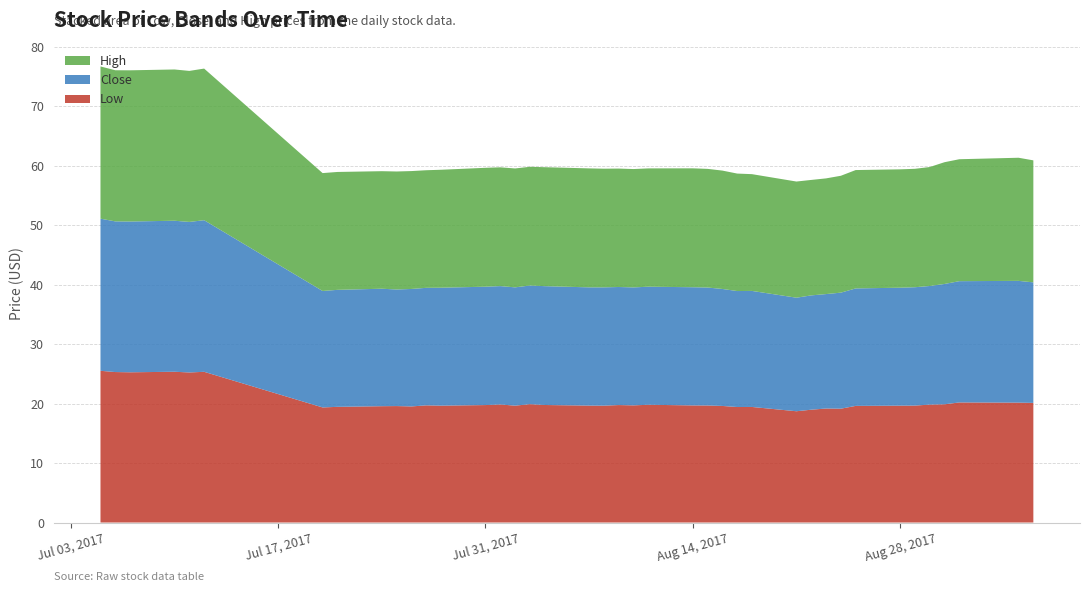

Reading left to right, list all the values displayed in this chart.

Low: 25.5	25.3	25.3	25.4	25.2	25.3	19.4	19.4	19.6	19.6	19.5	19.7	19.6	19.8	19.9	19.6	19.9	19.8	19.7	19.6	19.8	19.7	19.8	19.7	19.7	19.6	19.4	19.4	18.7	19.0	19.2	19.1	19.6	19.6	19.7	19.8	19.9	20.2	20.2	20.1
Close: 25.6	25.3	25.4	25.4	25.3	25.5	19.6	19.7	19.8	19.6	19.8	19.8	19.8	19.9	19.9	19.9	19.9	20.0	19.9	19.9	19.9	19.8	19.9	19.9	19.8	19.7	19.5	19.5	19.1	19.2	19.2	19.5	19.8	19.8	19.9	19.9	20.2	20.4	20.5	20.3
High: 25.6	25.4	25.4	25.4	25.4	25.5	19.8	19.8	19.8	19.8	19.8	19.8	19.8	20.0	20.0	20.0	20.0	20.0	20.0	19.9	19.9	19.9	19.9	20.0	19.9	19.9	19.8	19.6	19.5	19.4	19.4	19.6	19.9	19.9	19.9	20.0	20.5	20.5	20.7	20.5